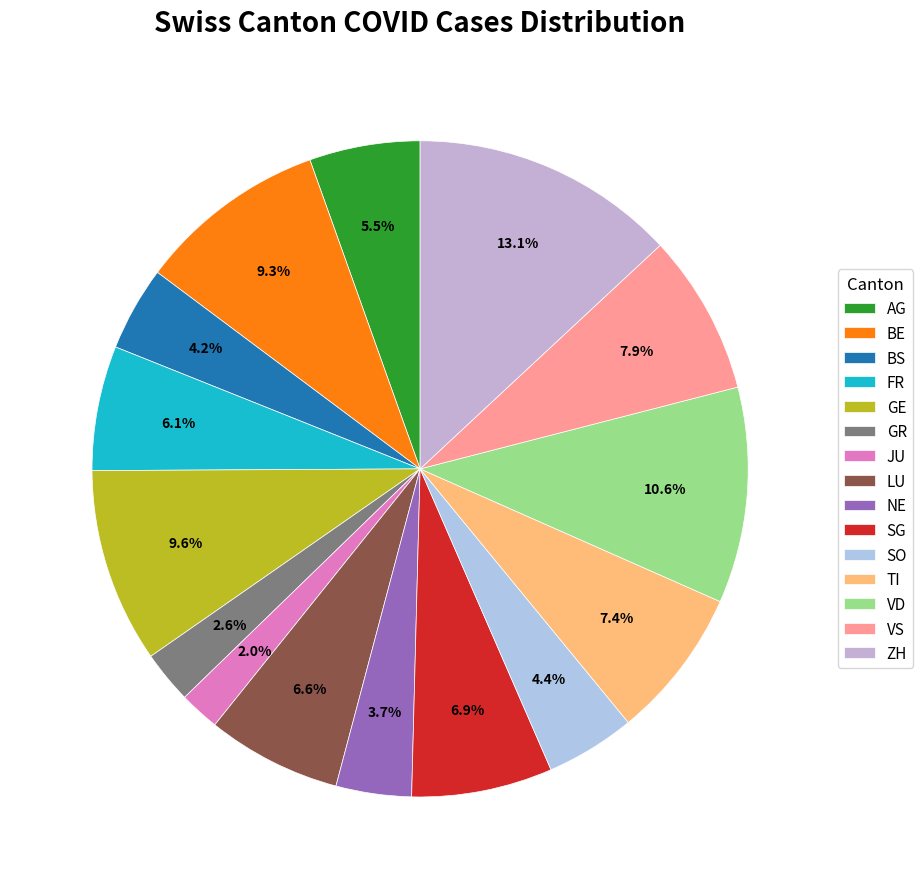

Is it true that VS is 2% of the pie?

False